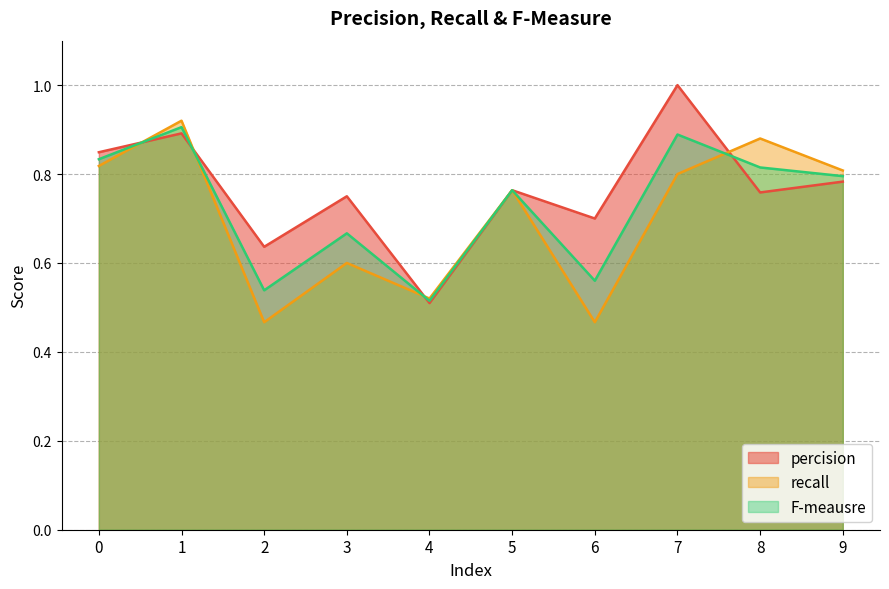

Which category has the highest value in the recall series?

1